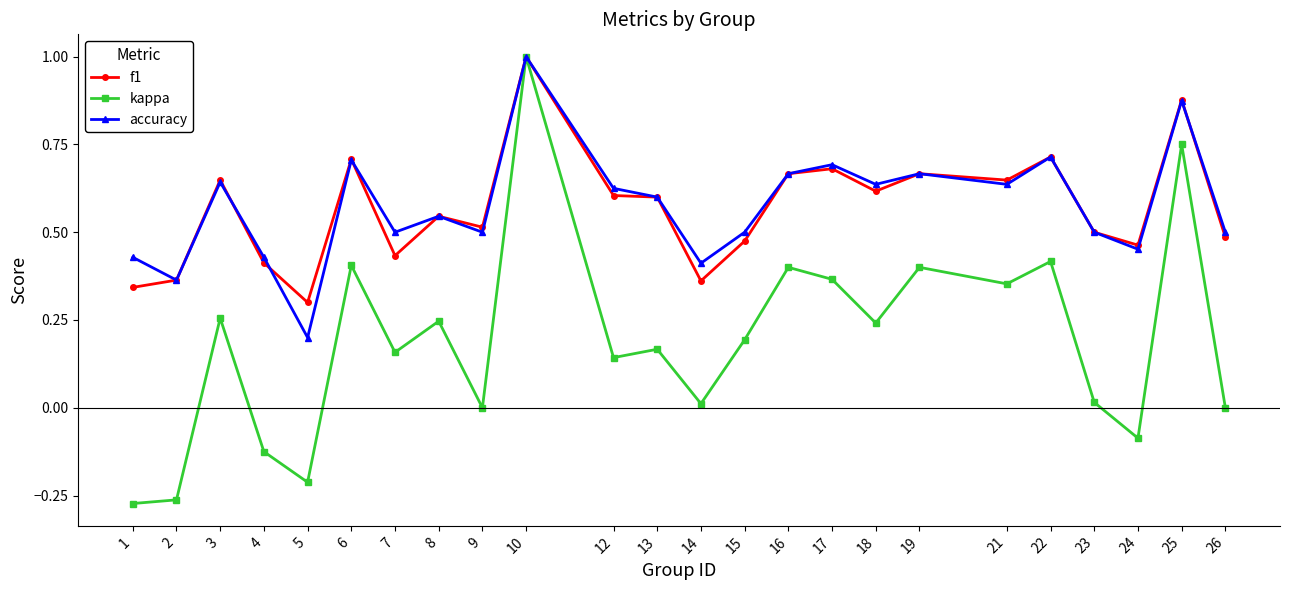

Which series has the widest spread of values?

kappa